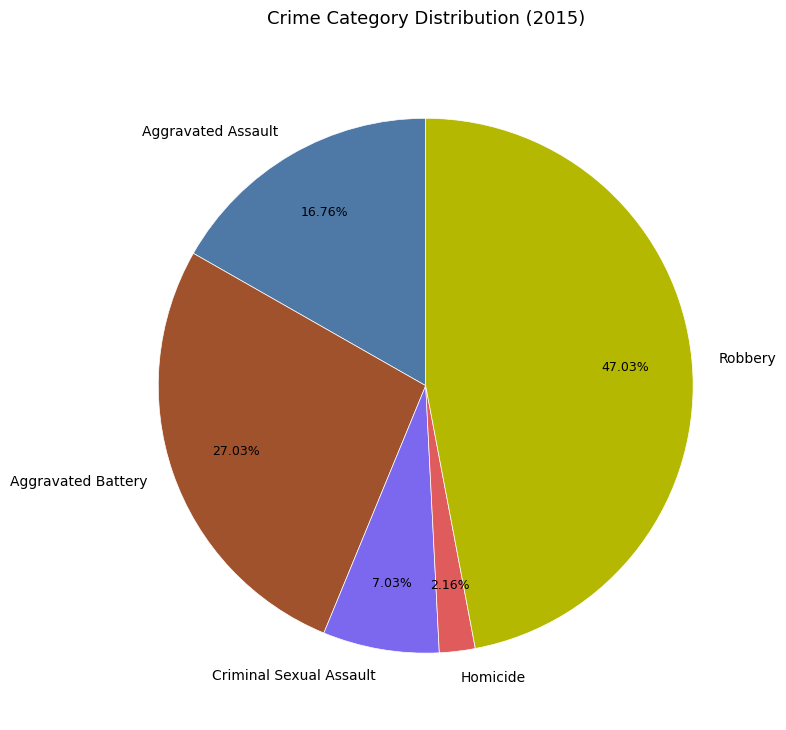

To the nearest percent, what is the combined percentage of Aggravated Assault and Criminal Sexual Assault?

24%